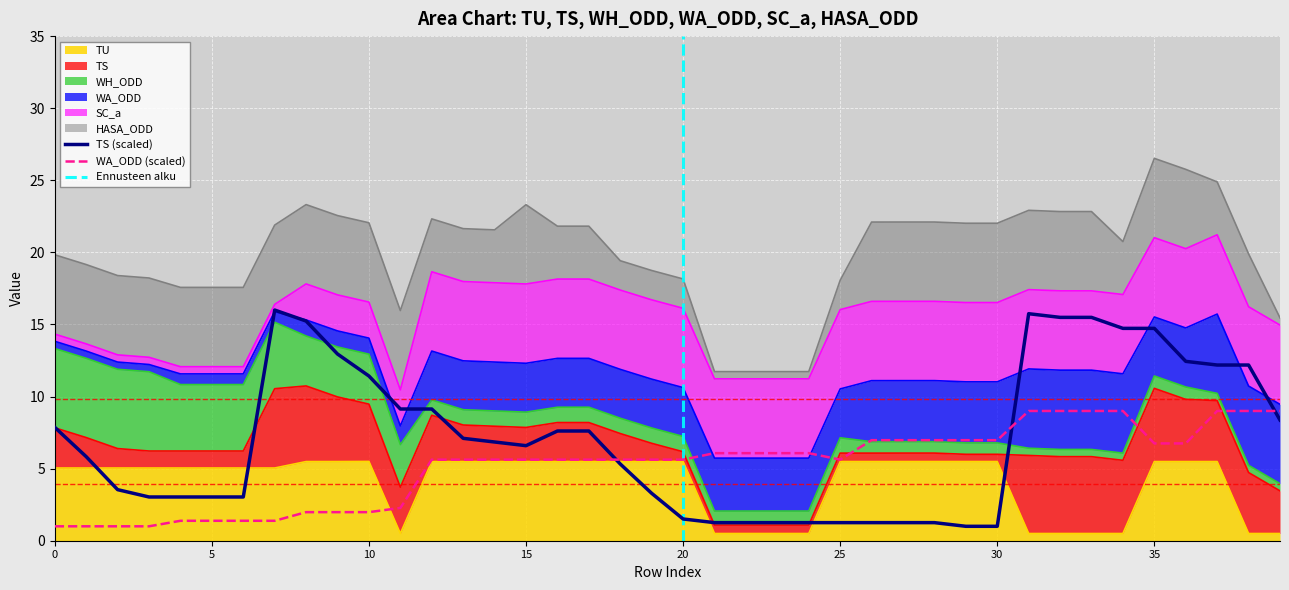

At which label does TU reach its peak?

20